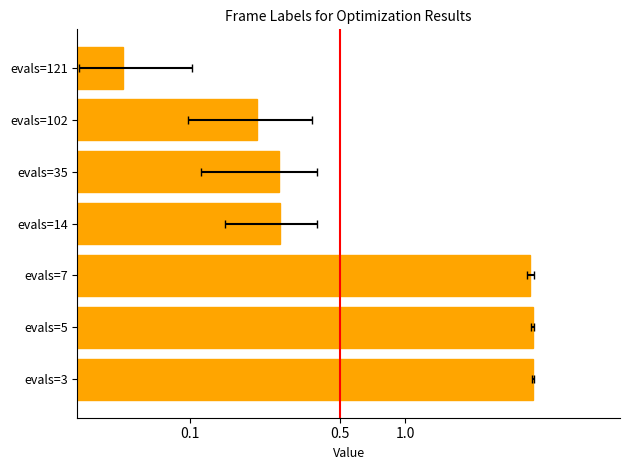

How many categories are shown in the chart?

7